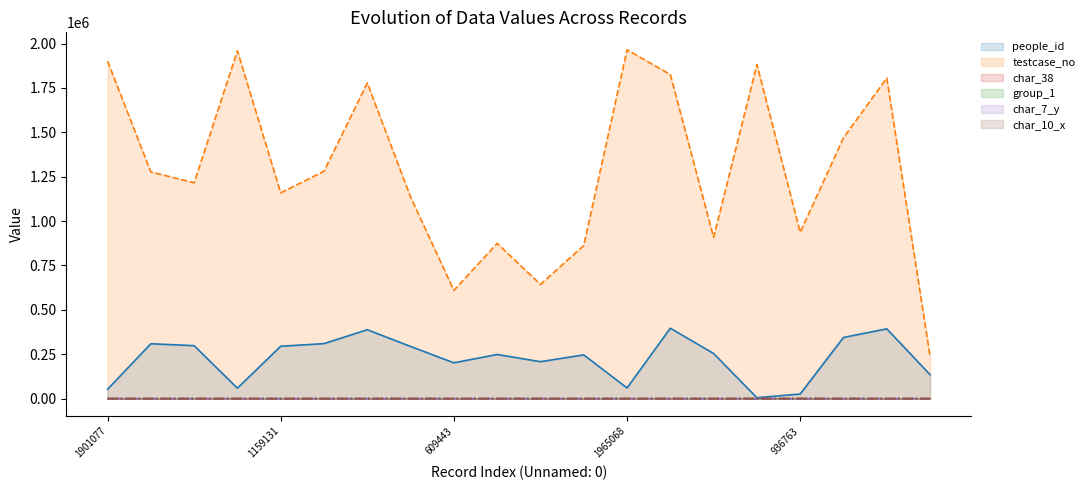

True or false: group_1 and char_10_x intersect in this chart.

True